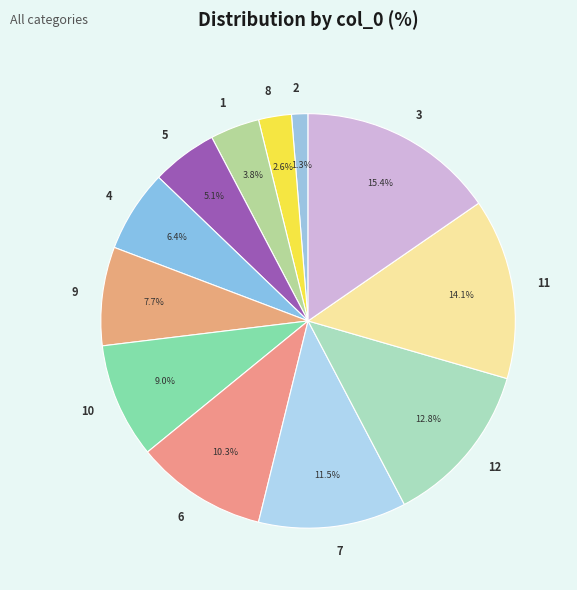

True or false: 12 accounts for 13% of the total.

True